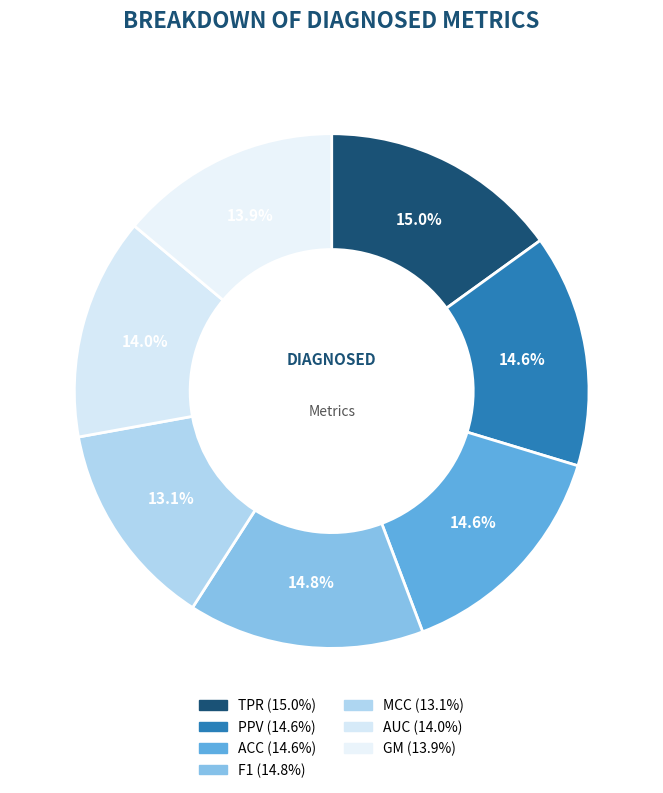

How much of the chart is everything except AUC?

86.0%